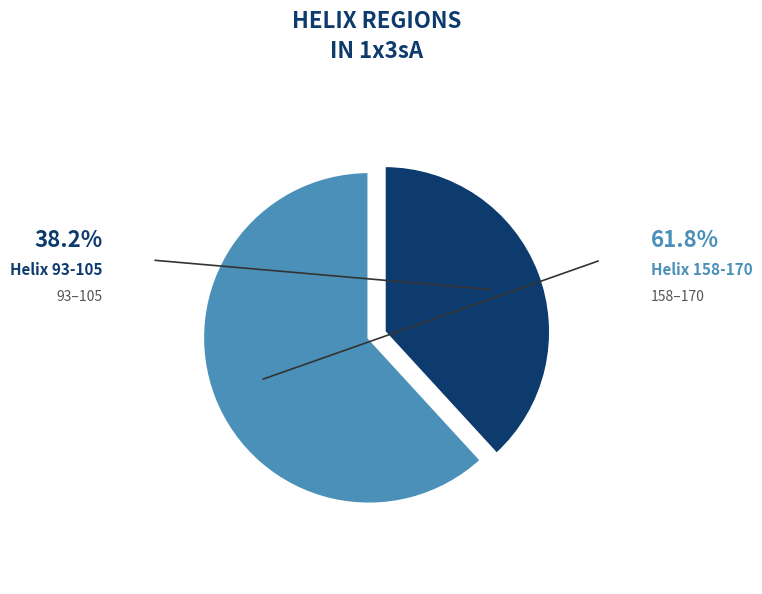

Is it true that Helix 158-170 is 62% of the pie?

True